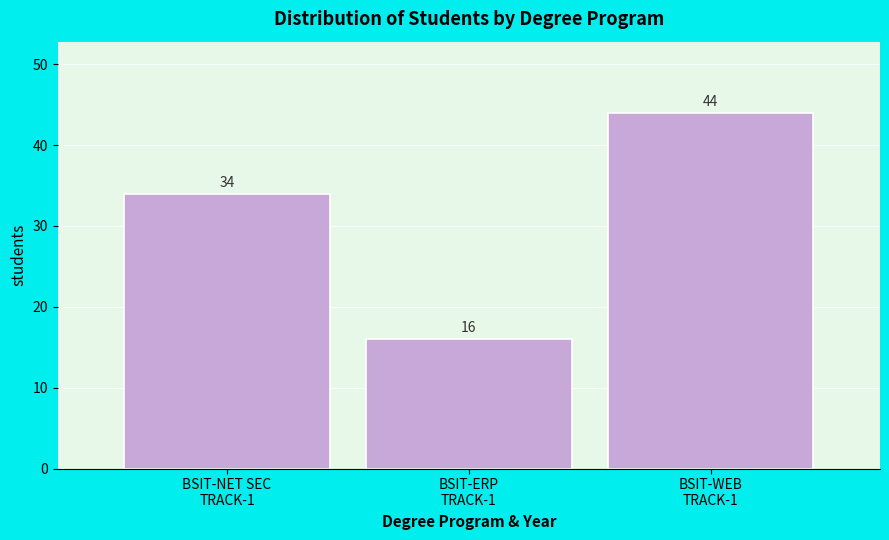

Reading right to left, transcribe all the data shown in this chart.

44	16	34